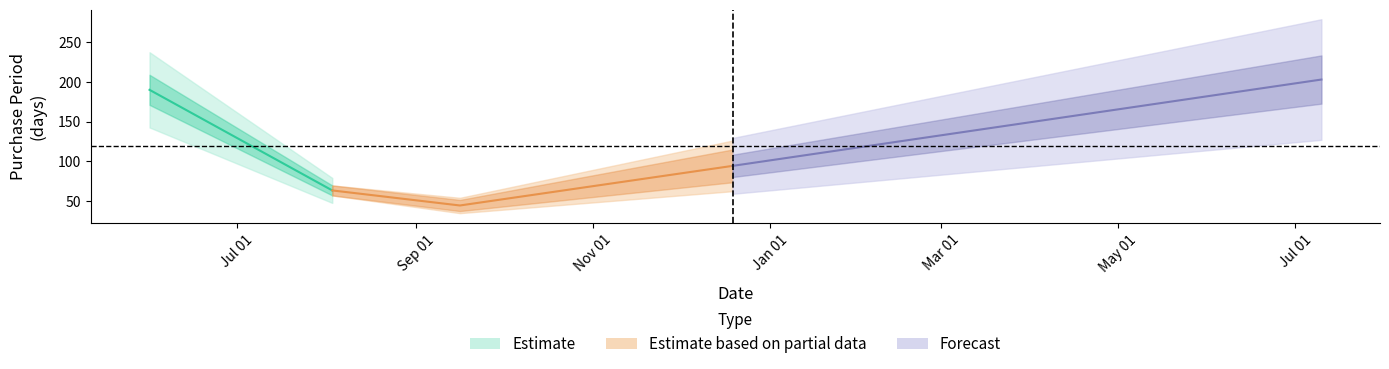

What is the average value?

119